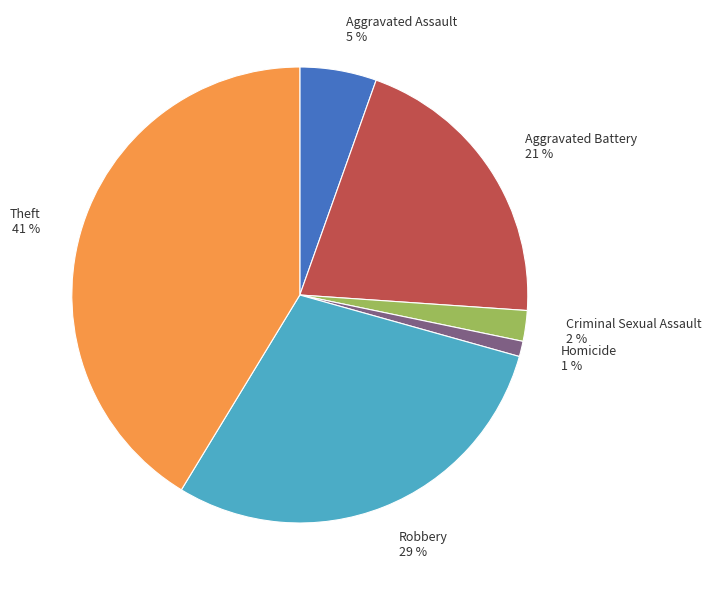

Do Homicide 1 % and Theft 41 % together represent more than half of the pie?

No